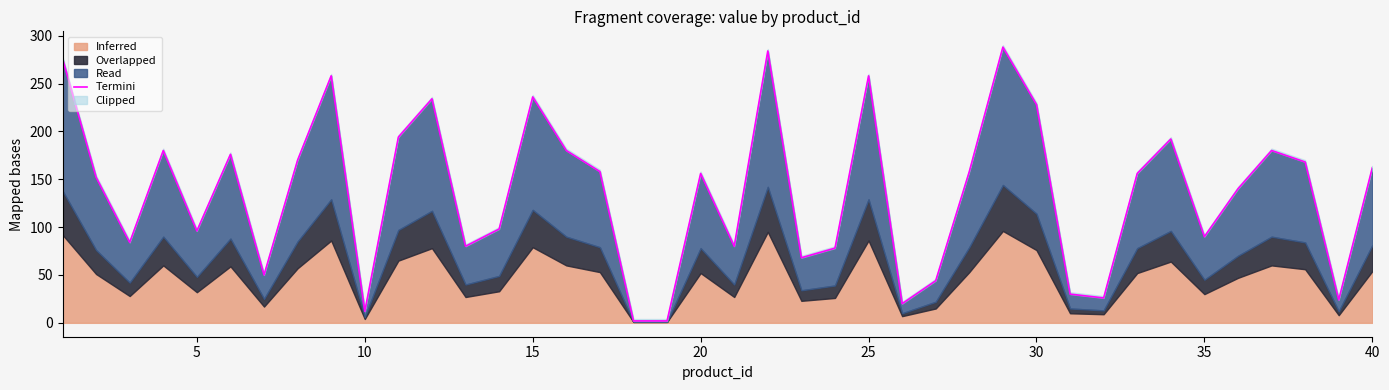

Reading left to right, what are all the values shown in this chart?

276	152	84	180	96	176	50	170	258	12	194	234	80	98	236	180	158	2	2	156	80	284	68	78	258	20	44	158	288	228	30	26	156	192	90	140	180	168	24	162